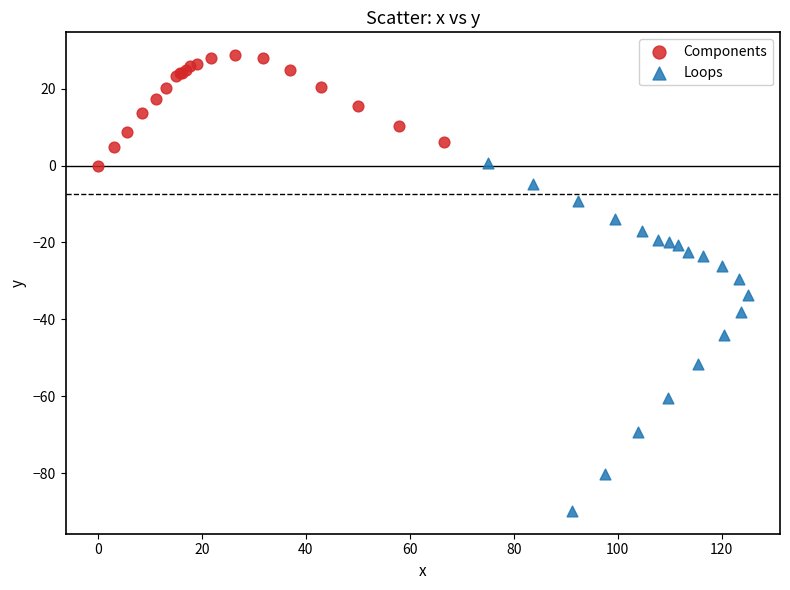

Which series contains the highest Y value?

Components